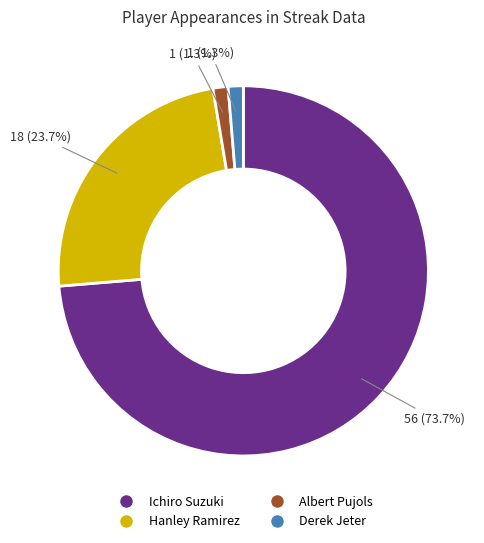

What percentage is the Ichiro Suzuki slice, to the nearest percent?

74%